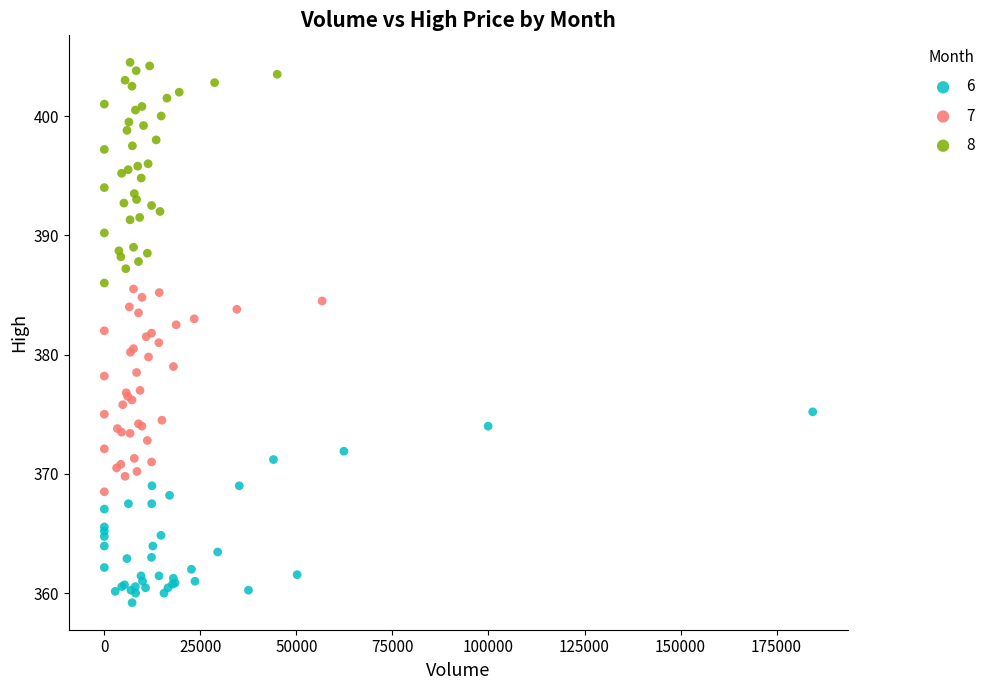

Which series has the largest Y range (max minus min)?

8